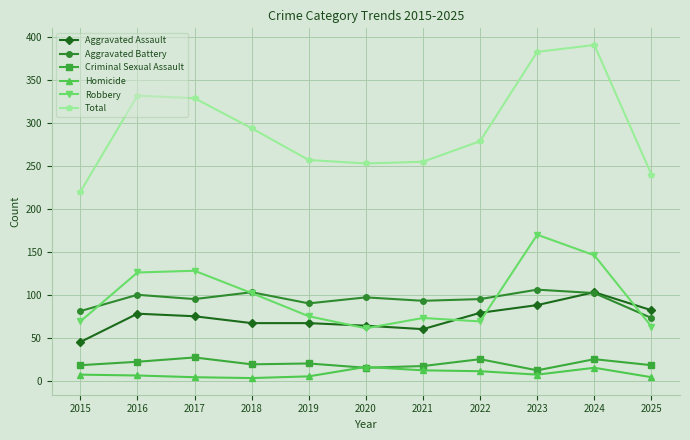

What is the total value across all series at 2021?

510